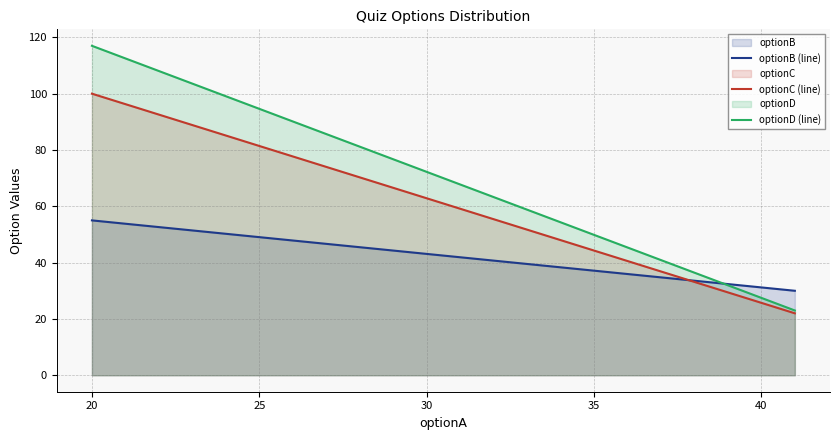

What is the greatest value displayed?

117